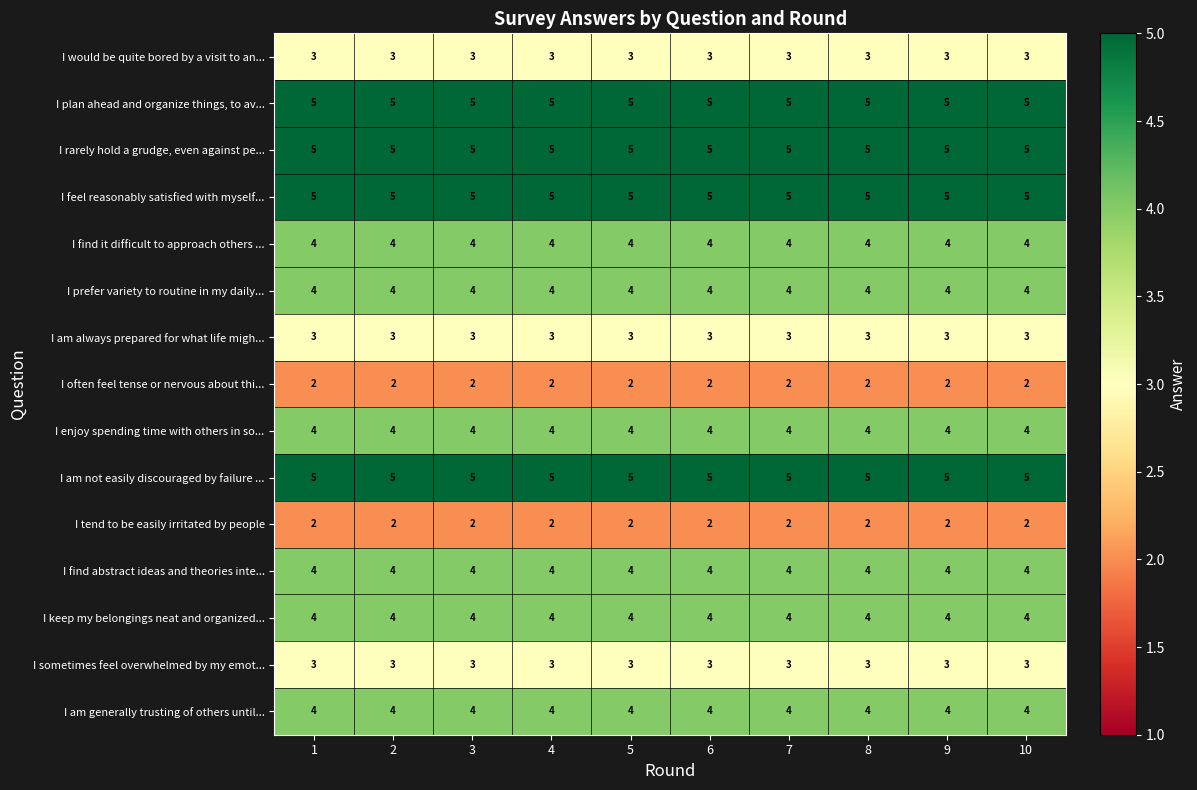

How many distinct data groups are displayed?

15